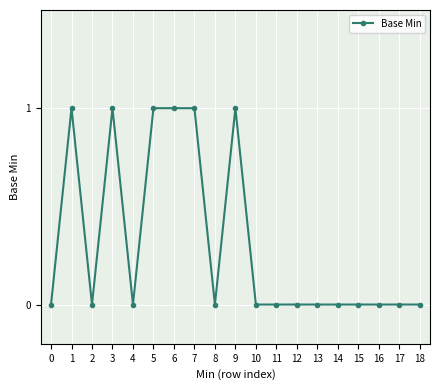

The chart shows a value of 0 at 10. True or false?

True